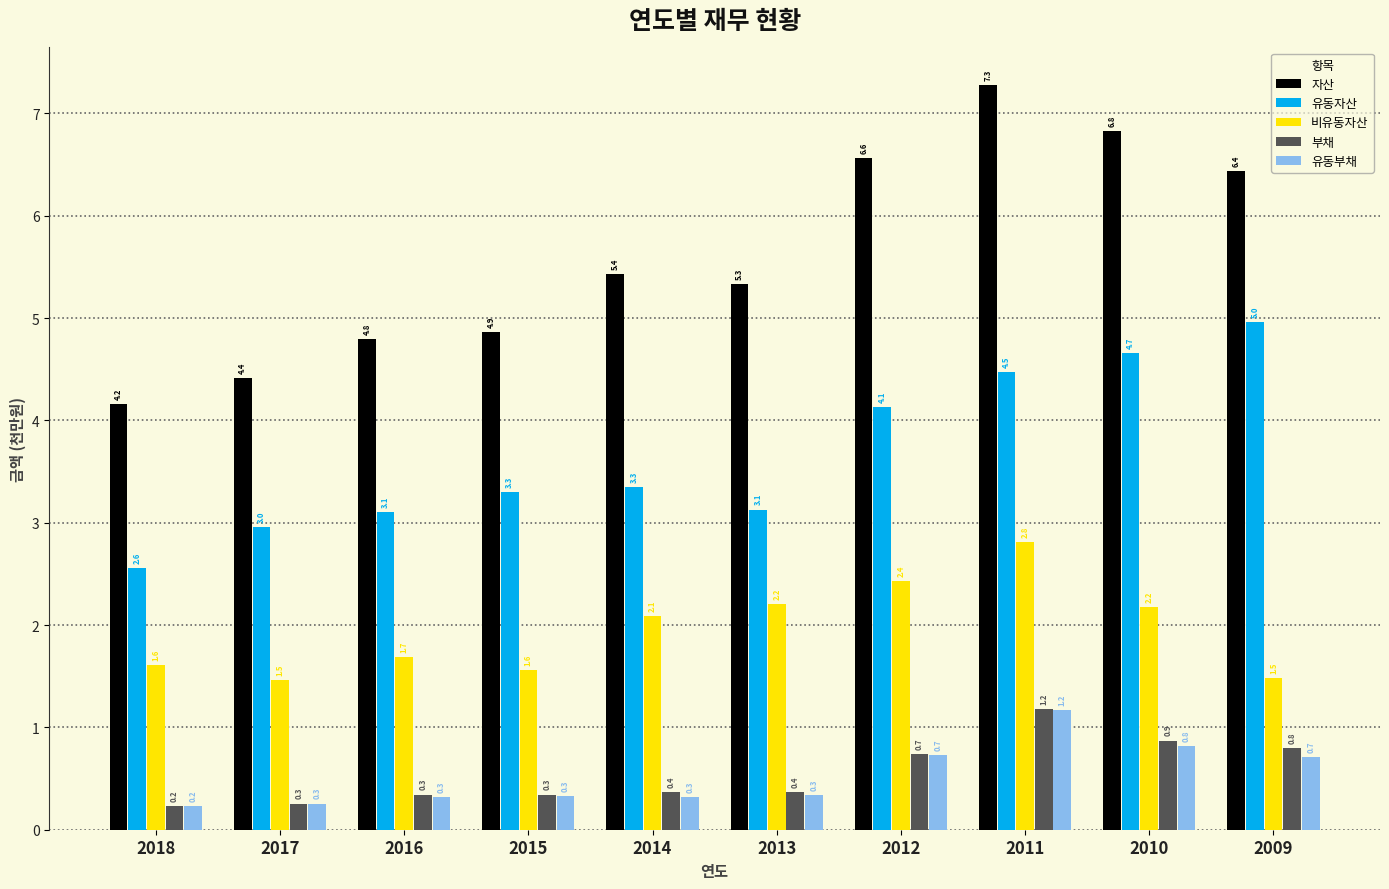

At which category is the sum across all series the highest?

2011